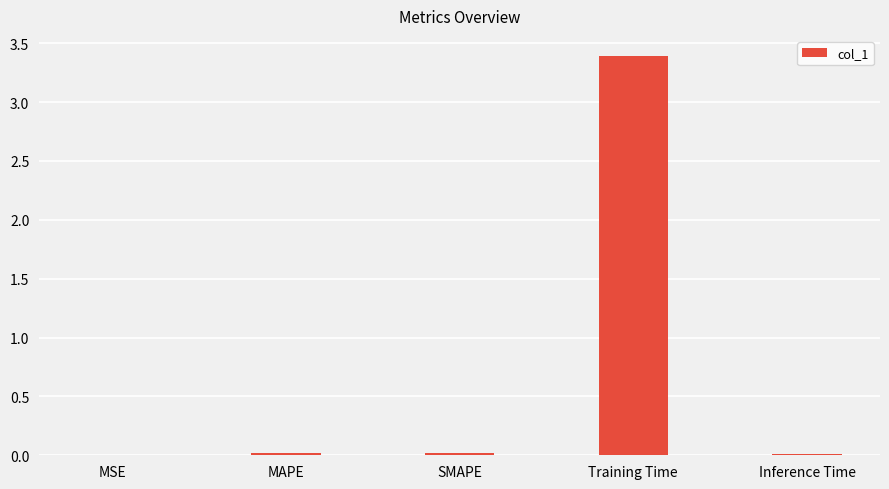

The chart shows a value of 1.6 at Training Time. True or false?

False